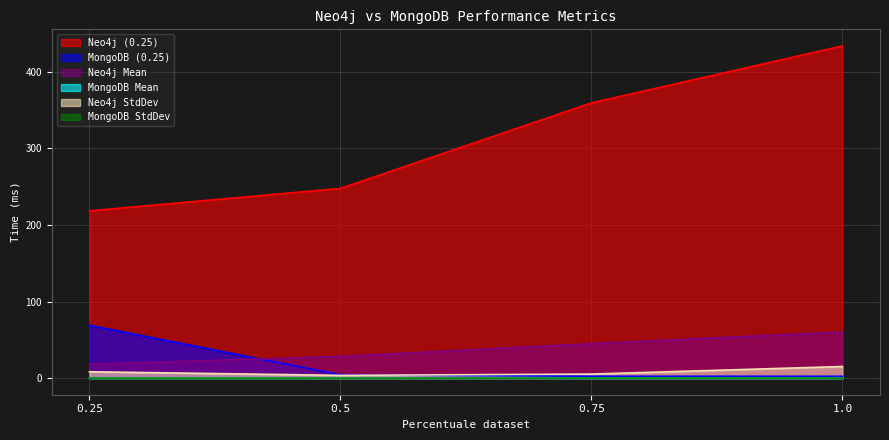

Is the value of MongoDB Mean at 0.75 greater than the value of Neo4j (0.25) at 0.75?

No